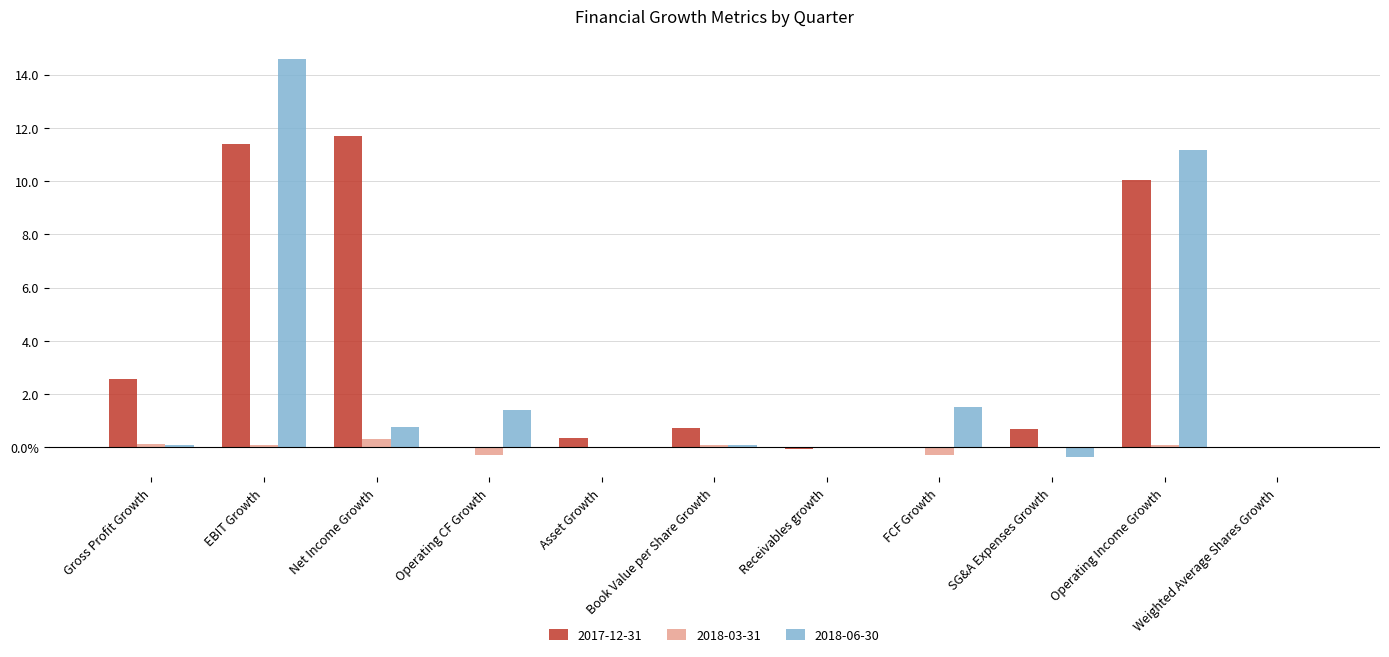

What is the highest value of the 2018-06-30 series?

14.6